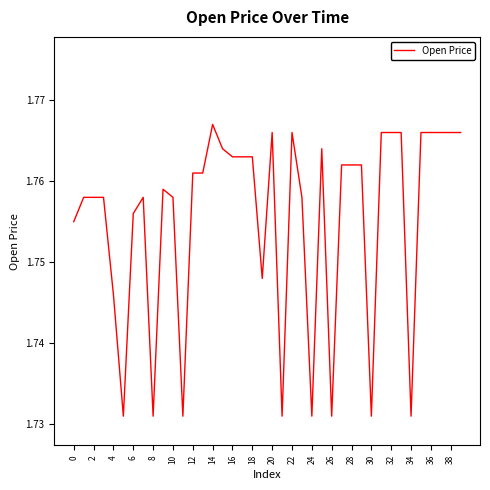

How many lines are shown in the chart?

1